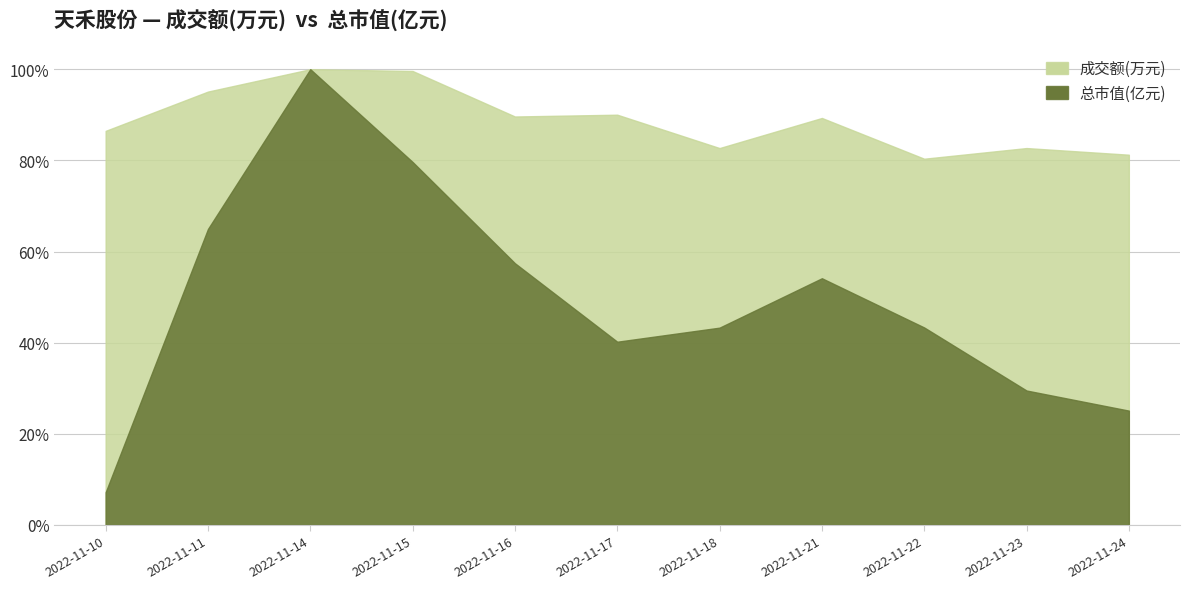

True or false: 总市值(亿元) has a value of 75.2 at 2022-11-15.

False